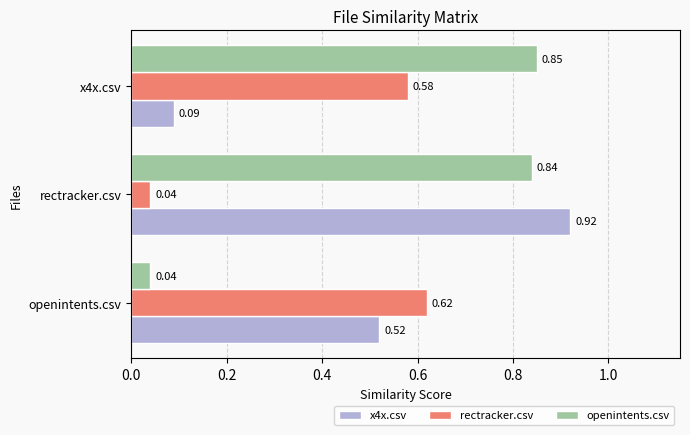

At which category is the sum across all series the highest?

rectracker.csv